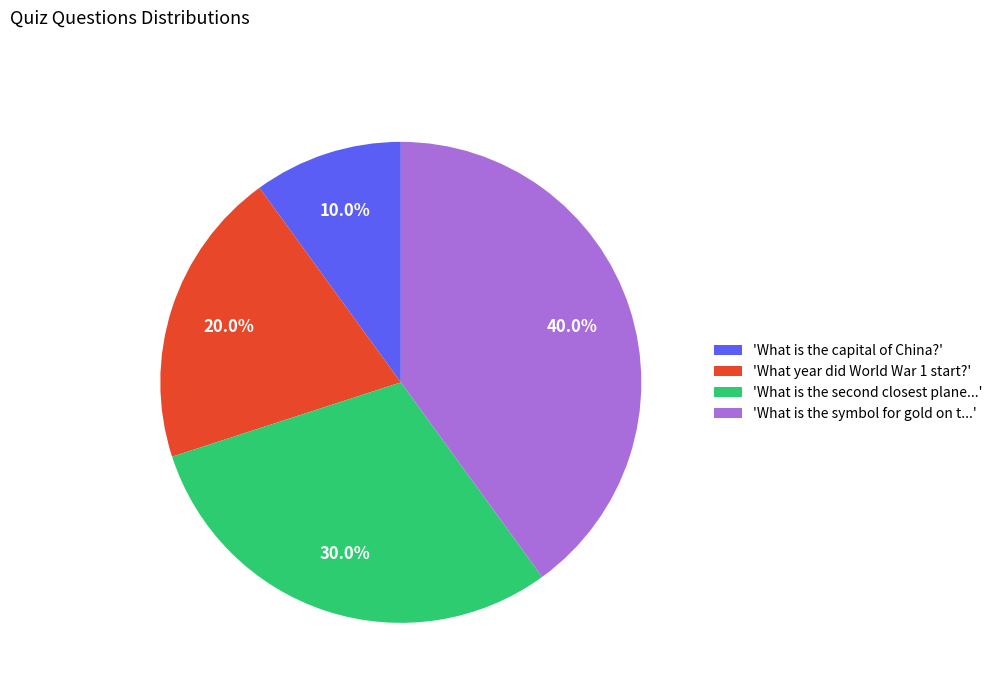

Rank the categories by value from highest to lowest.

'What is the symbol for gold on t...', 'What is the second closest plane...', 'What year did World War 1 start?', 'What is the capital of China?'